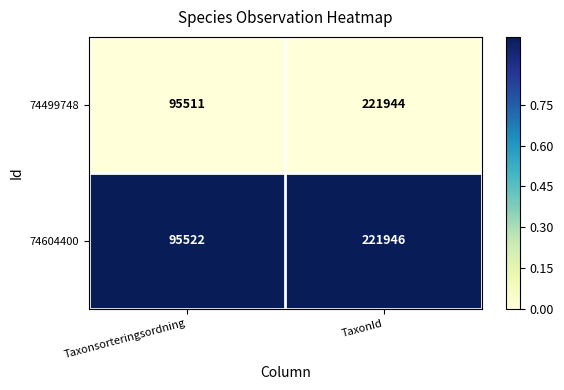

The 74499748 series shows 40208 at Taxonsorteringsordning. True or false?

False